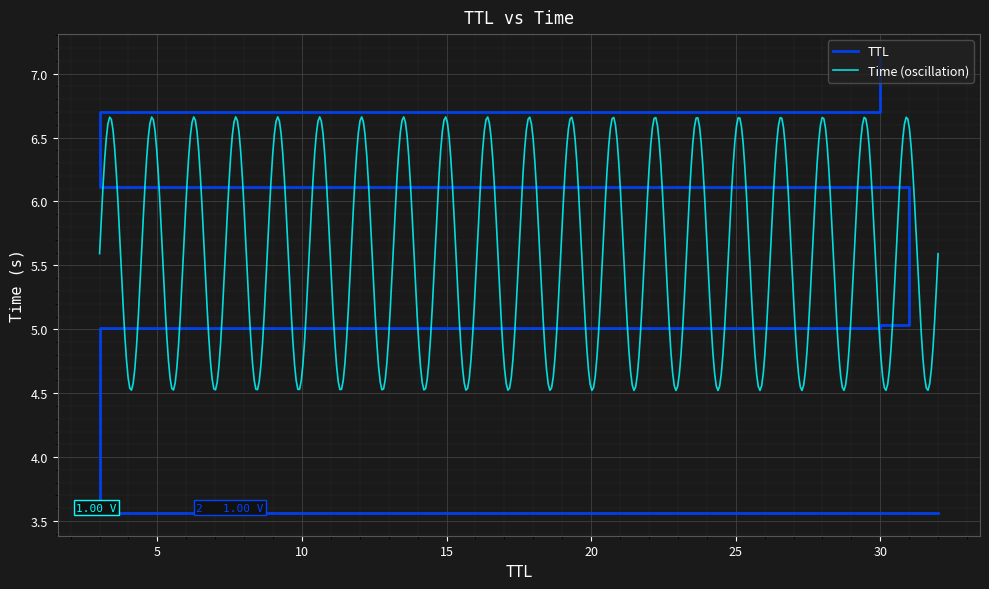

True or false: the data shows 7.8 at 30.

False